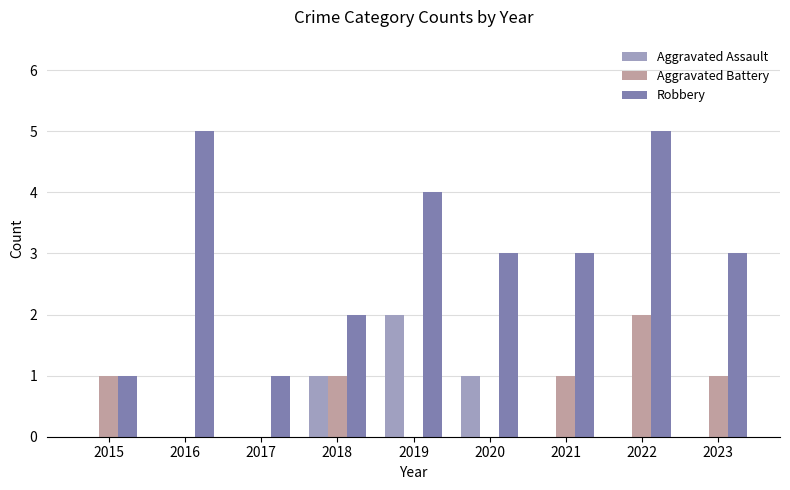

What is the sum of all Robbery values?

27